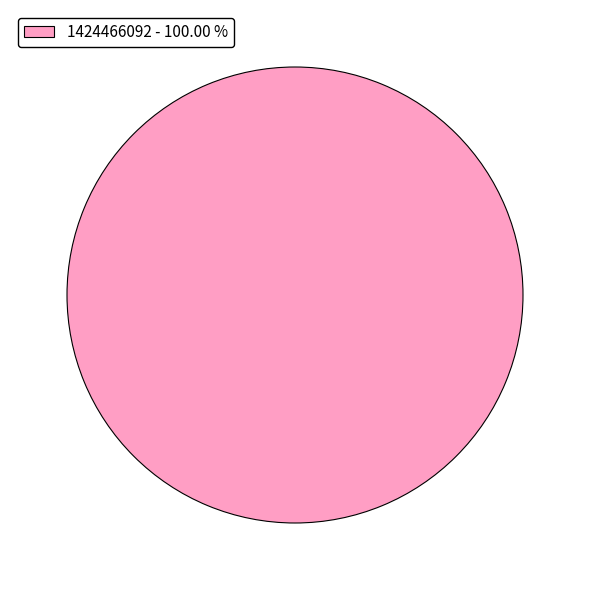

What is the majority slice?

1424466092 - 100.00 %